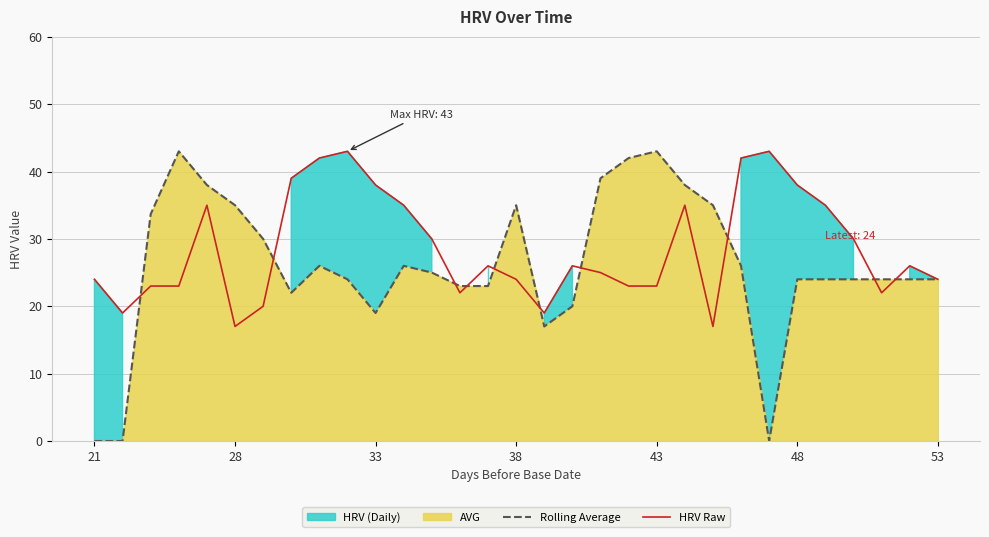

Rank the series at 11 from lowest to highest value.

Rolling Average, HRV Raw